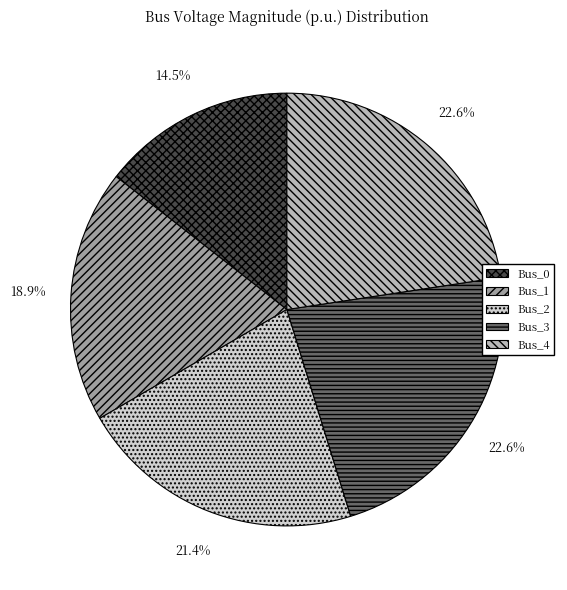

To the nearest percent, what is the difference between the Bus_0 and Bus_4 slice percentages?

8%